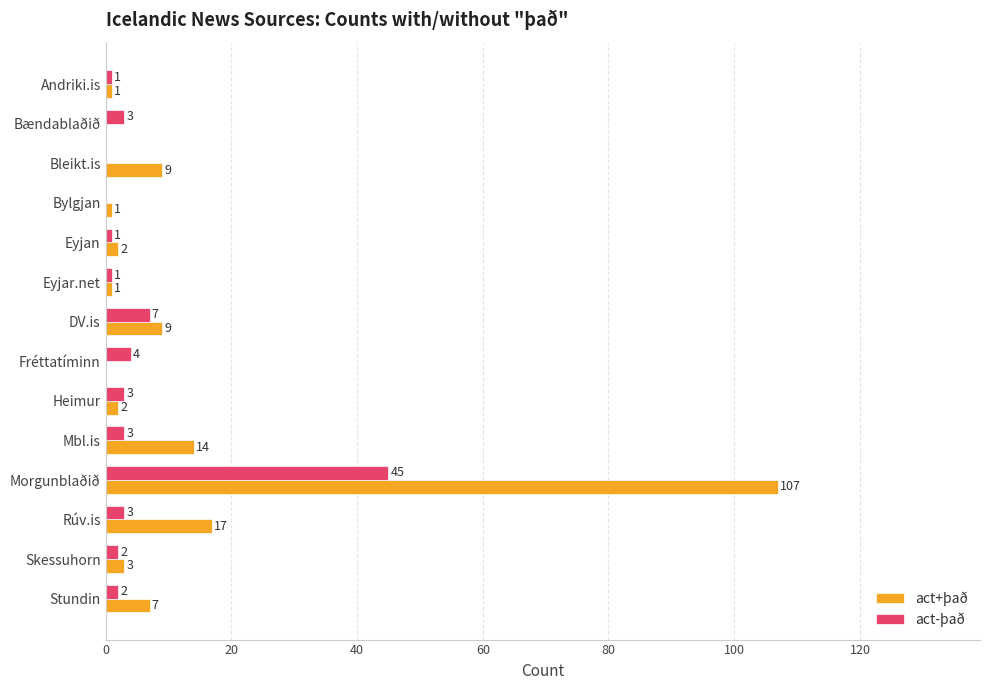

The act+það series shows 4 at Bleikt.is. True or false?

False